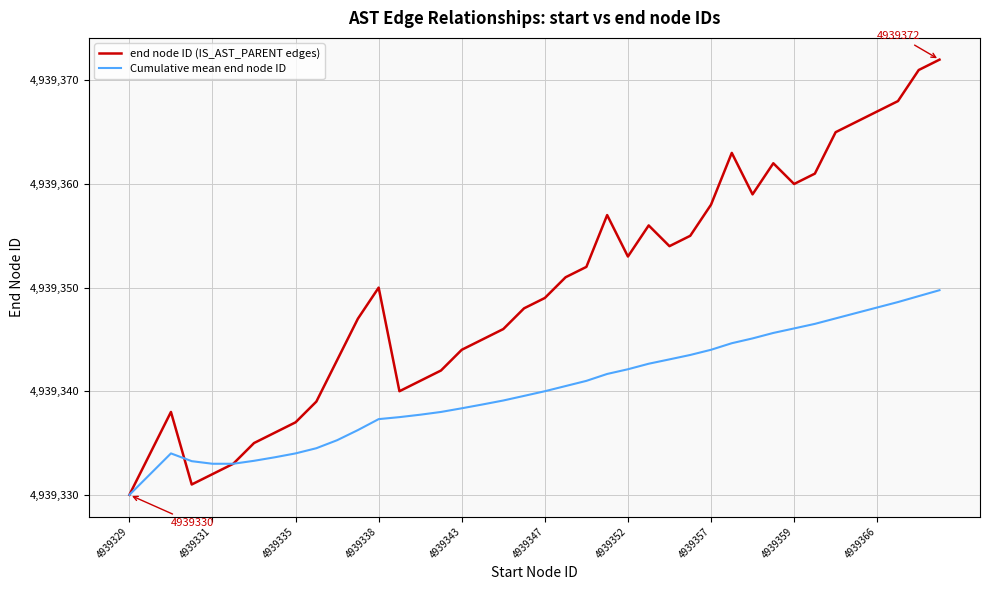

What is the greatest value displayed?

4939372.0